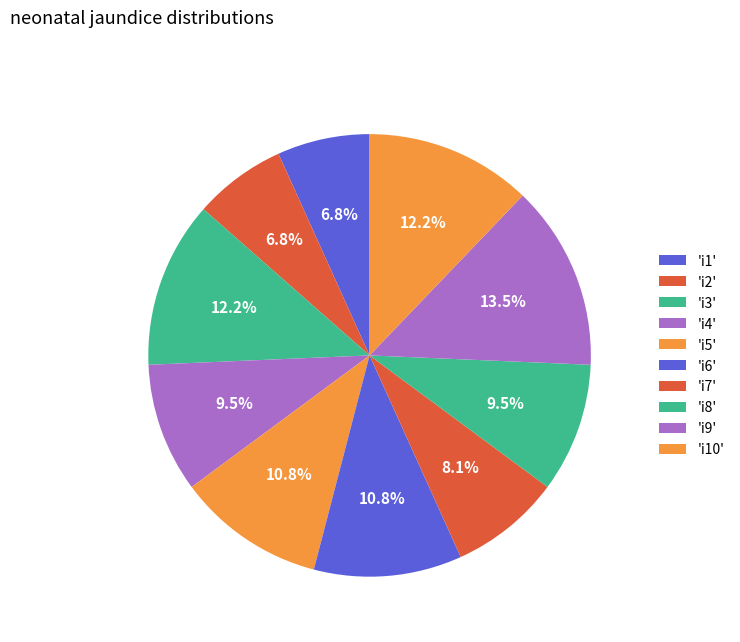

How many segments does this pie chart have?

10